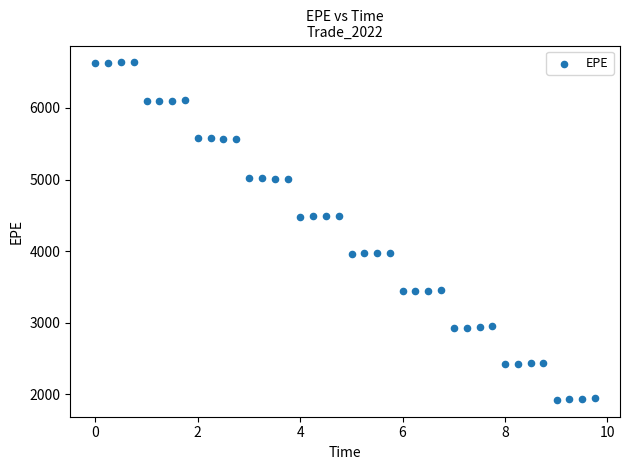

What is the range of X values (max minus min)?

9.8